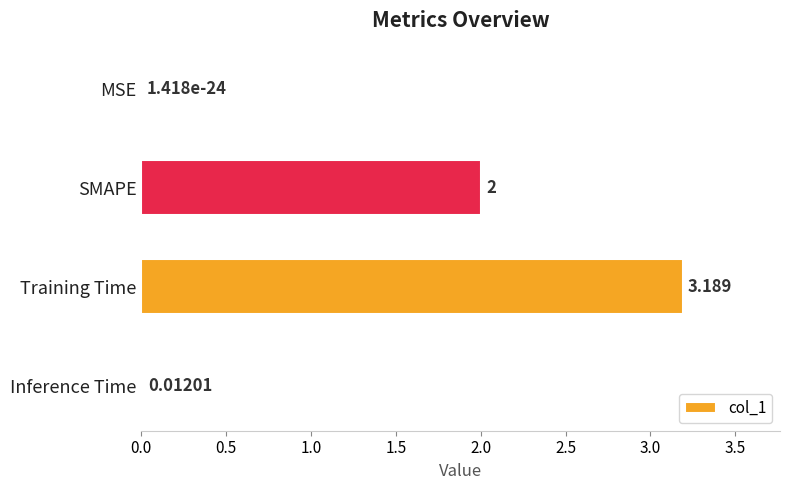

What is the greatest value displayed?

3.2